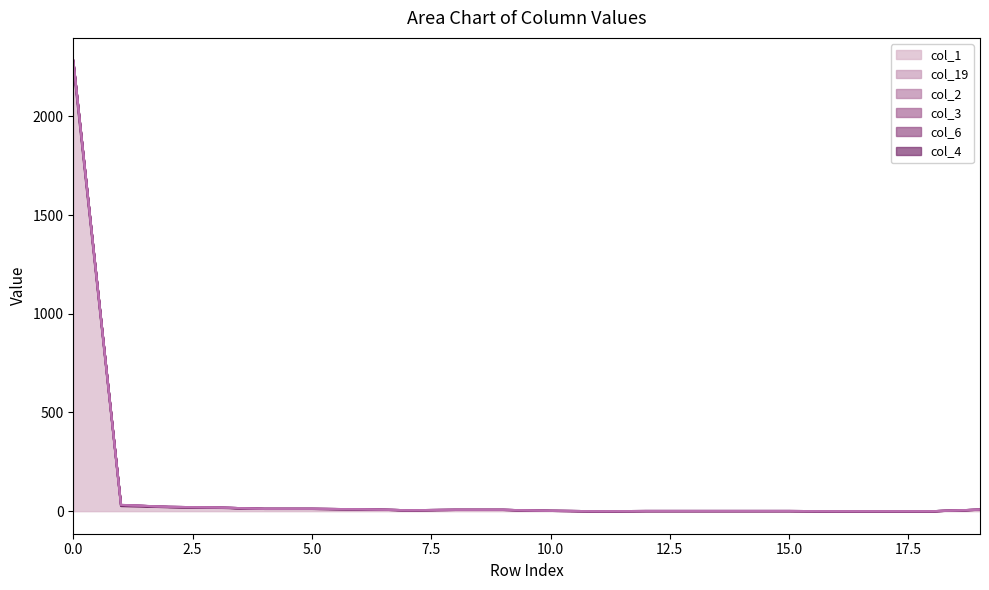

Between 9 and 11, which series saw the biggest shift?

col_1